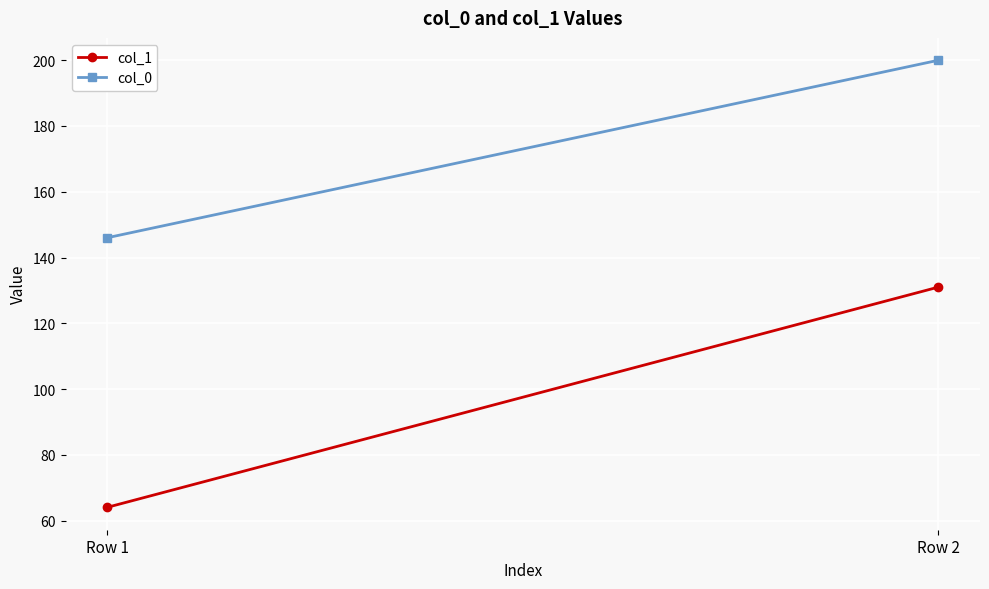

Is it true that col_0 equals 287 at Row 2?

False